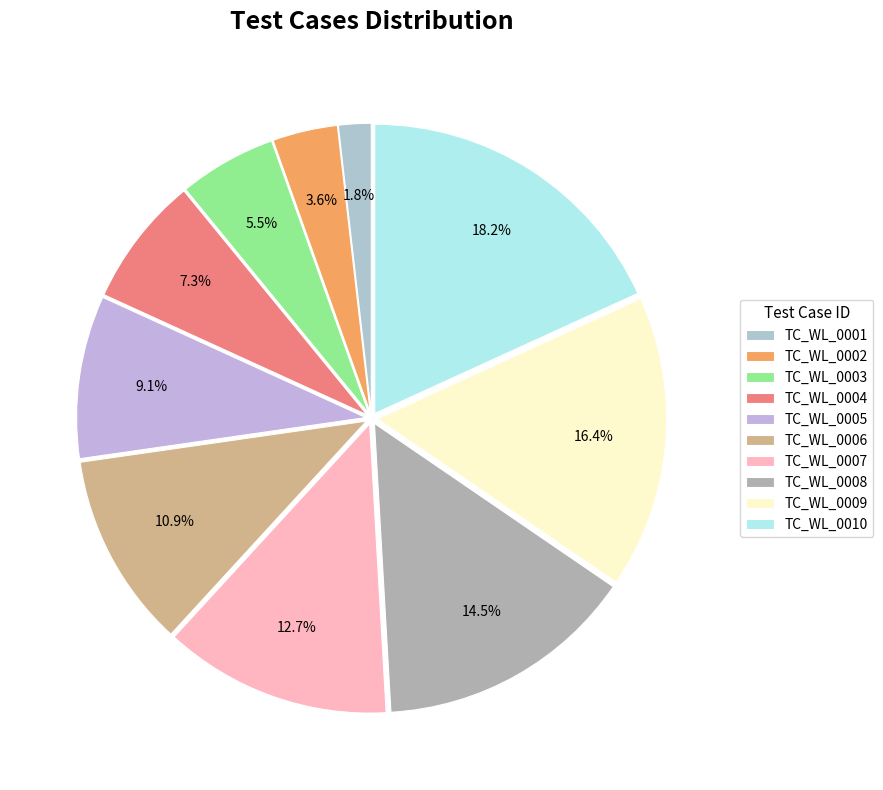

Which slice is the largest?

TC_WL_0010